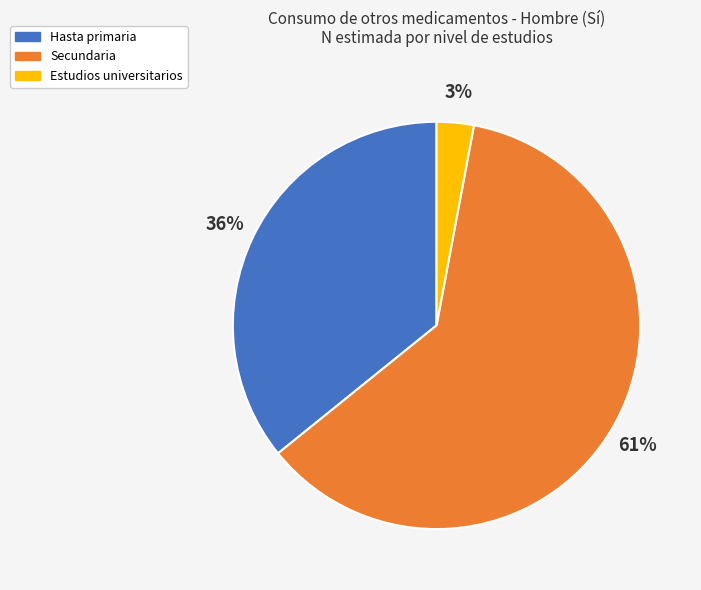

Is there any slice that represents more than half of the pie?

Yes